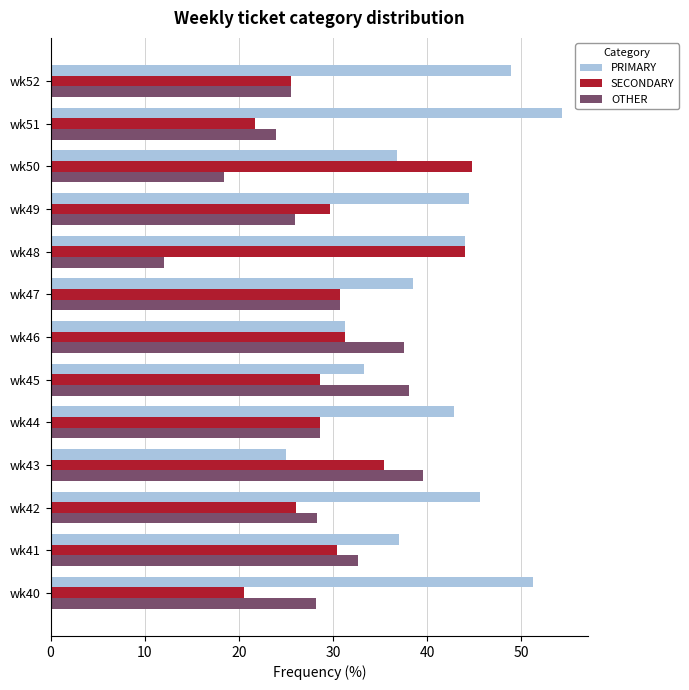

The SECONDARY series shows 28.9 at wk40. True or false?

False